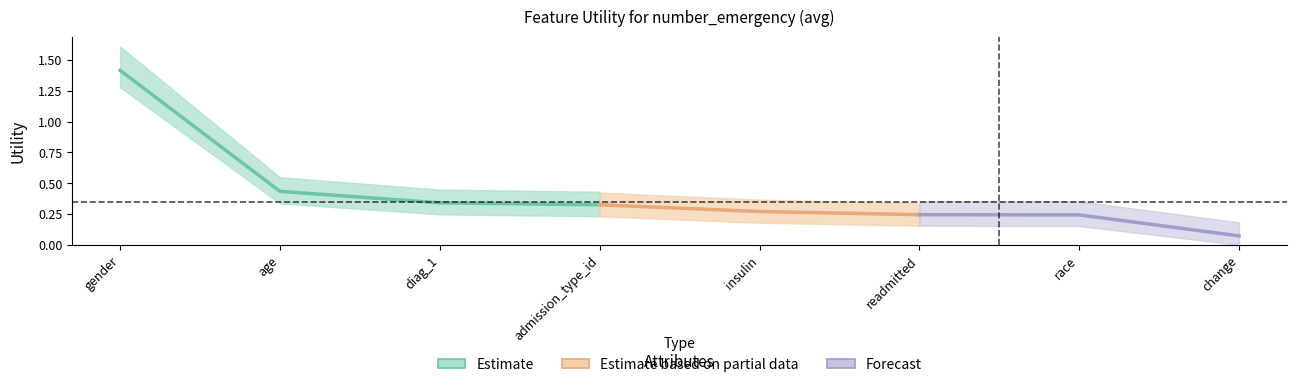

How many lines are shown in the chart?

1